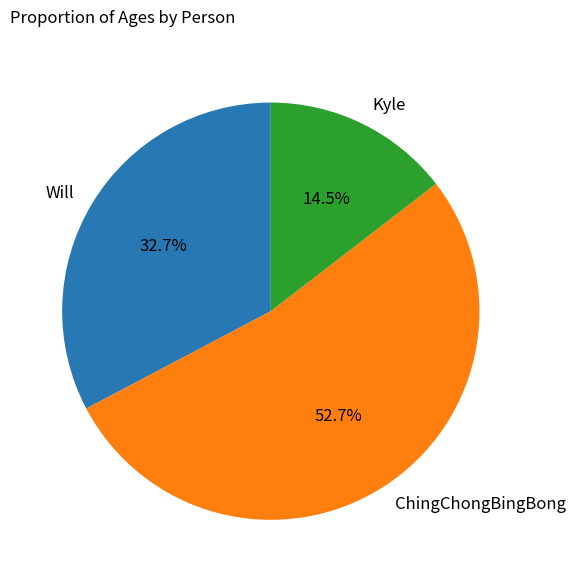

What percentage is NOT represented by Kyle?

85.5%